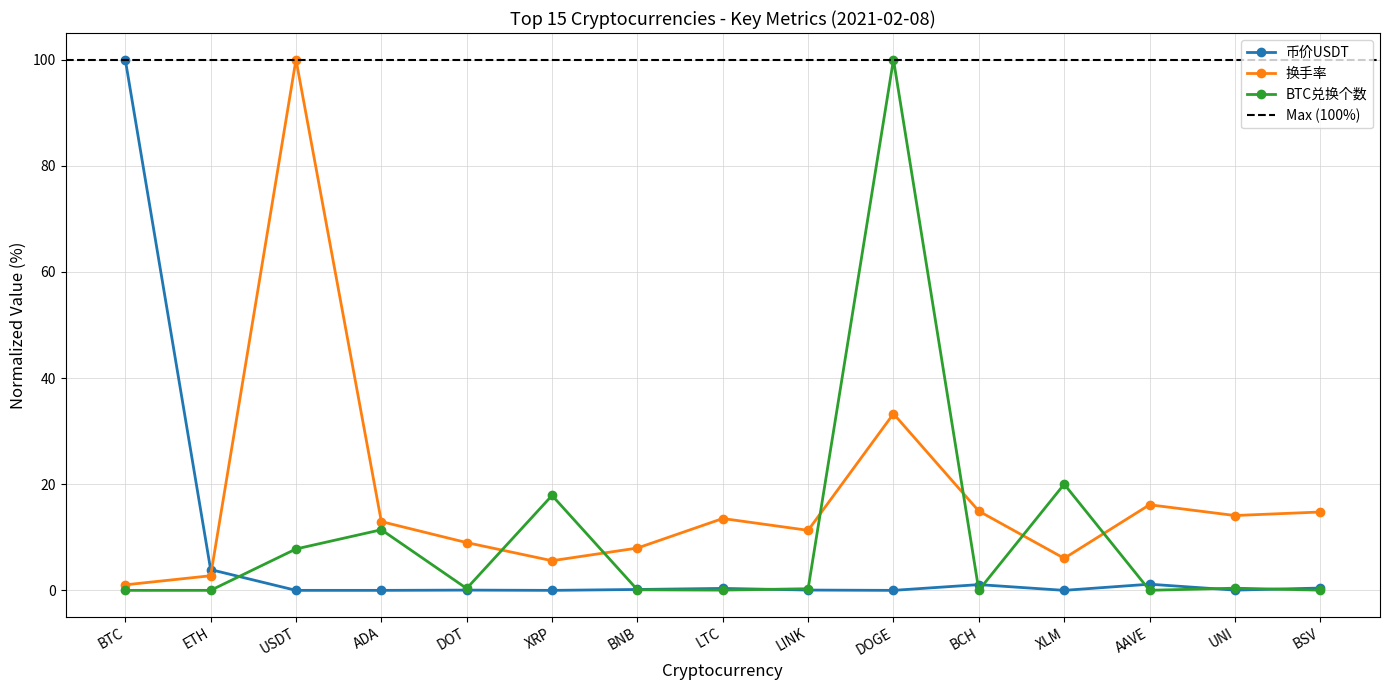

How many intersections are there between 币价USDT and BTC兑换个数?

8